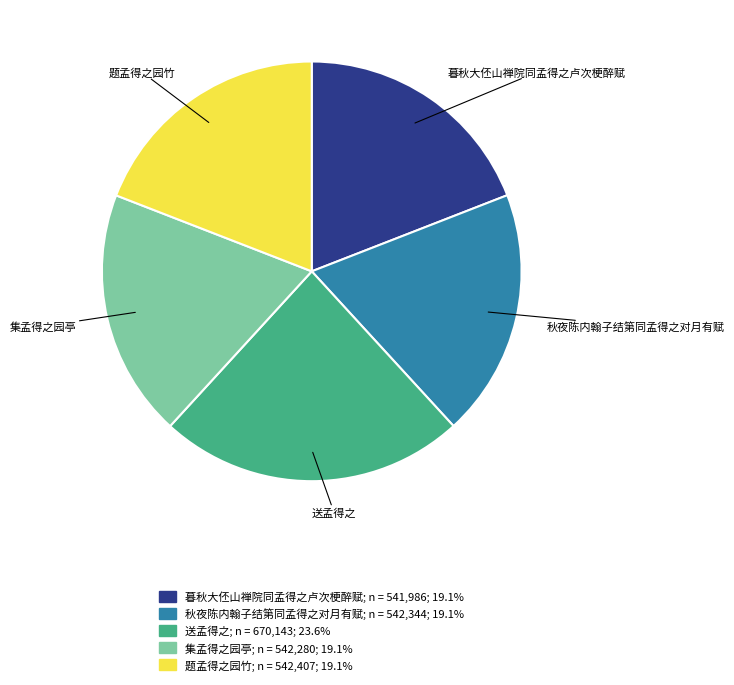

Does any single category account for the majority?

No